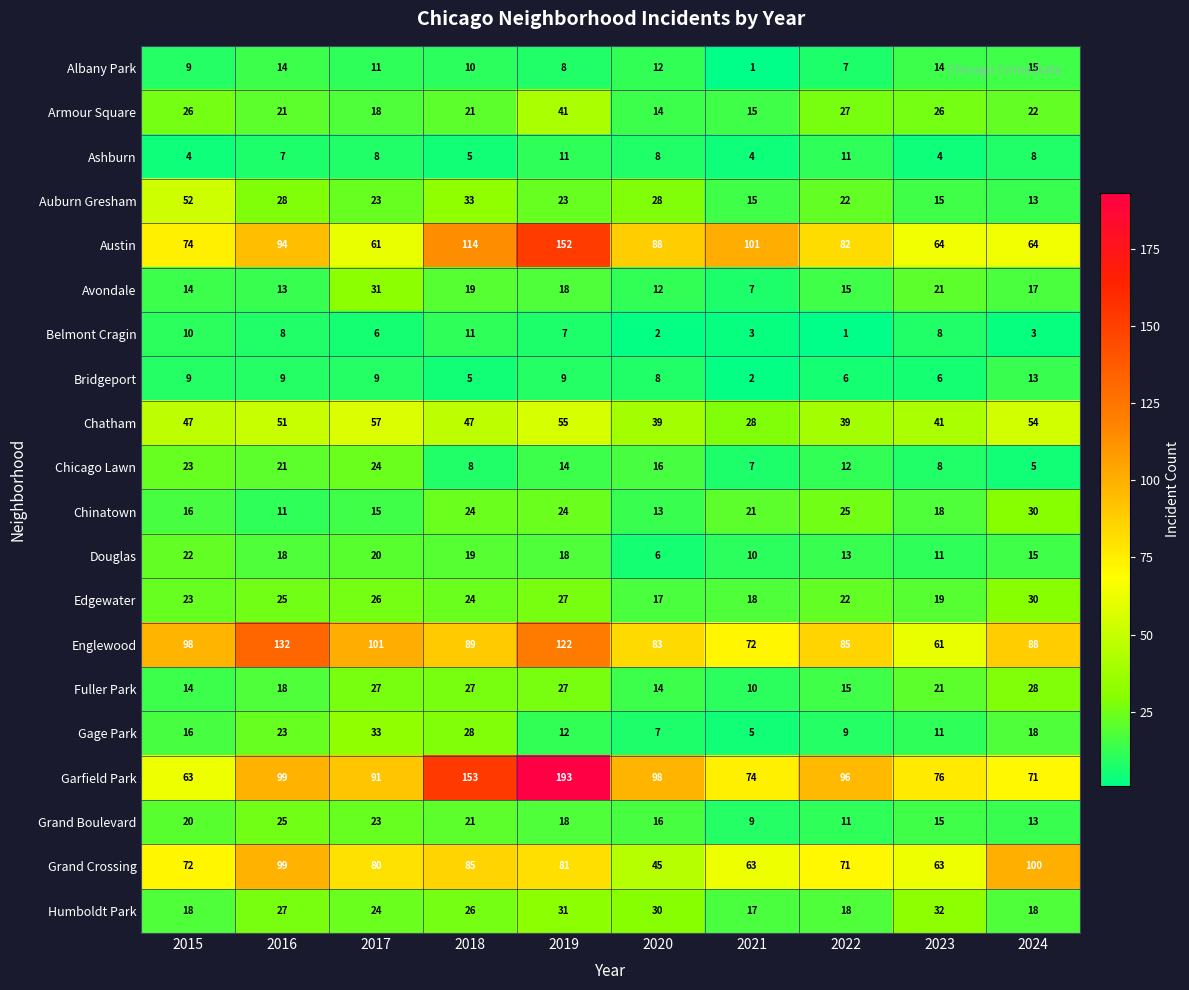

What is the minimum value shown in the chart?

1